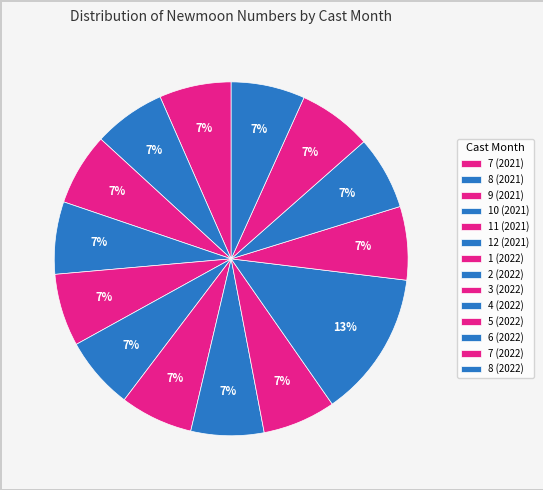

Is the sum of 9 (2021) and 7 (2022) greater than half?

No